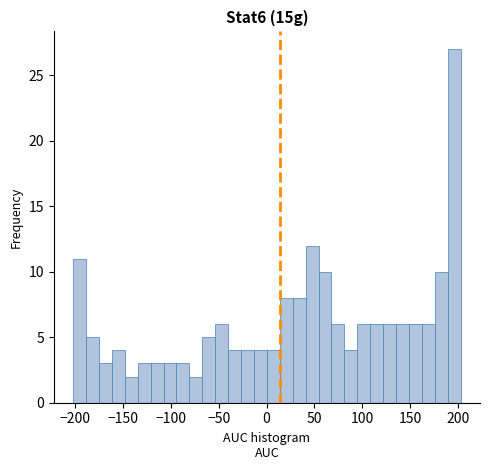

Around what value on the x-axis is the tallest bar? Give the approximate position of its centre, as read against the axis.

195